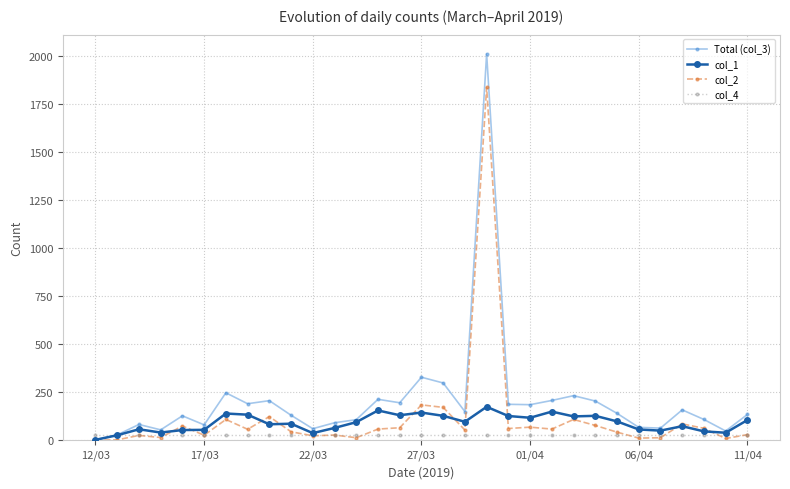

List the series in order of their peak value, lowest first.

col_4, col_1, col_2, Total (col_3)